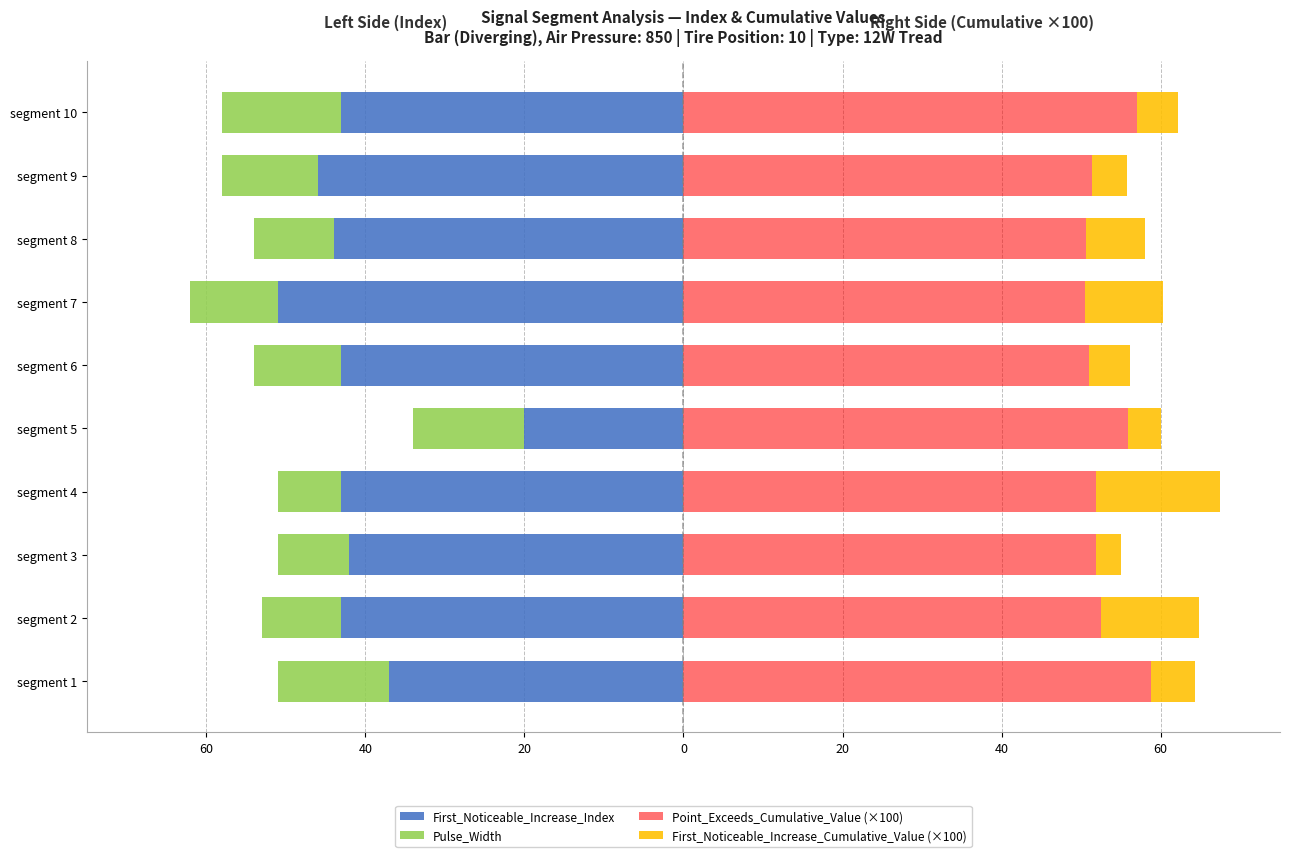

True or false: First_Noticeable_Increase_Cumulative_Value (×100) has a value of 20.4 at segment 4.

False